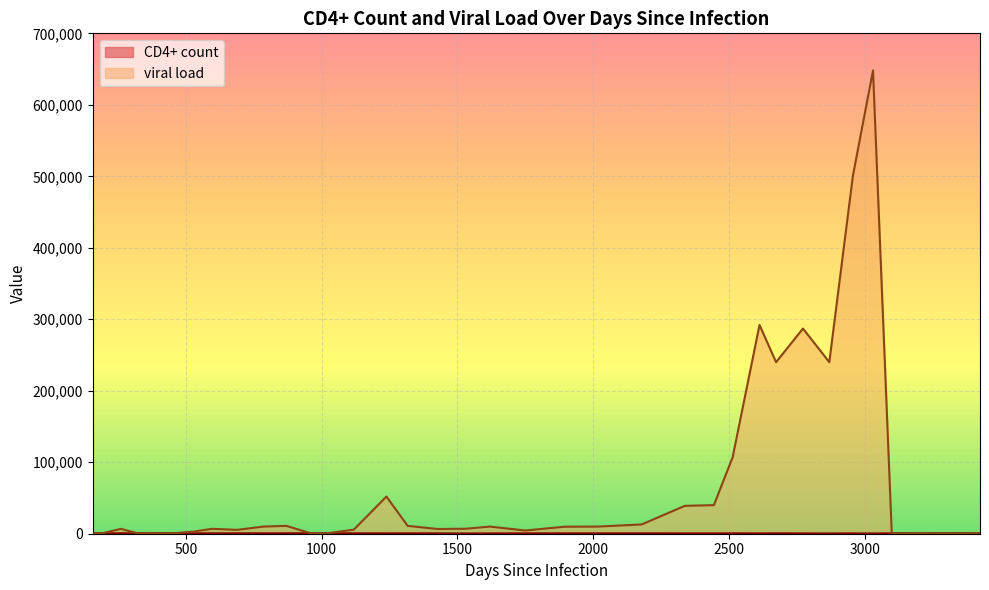

What is the difference between the CD4+ count values at 1532 and 3100?

170